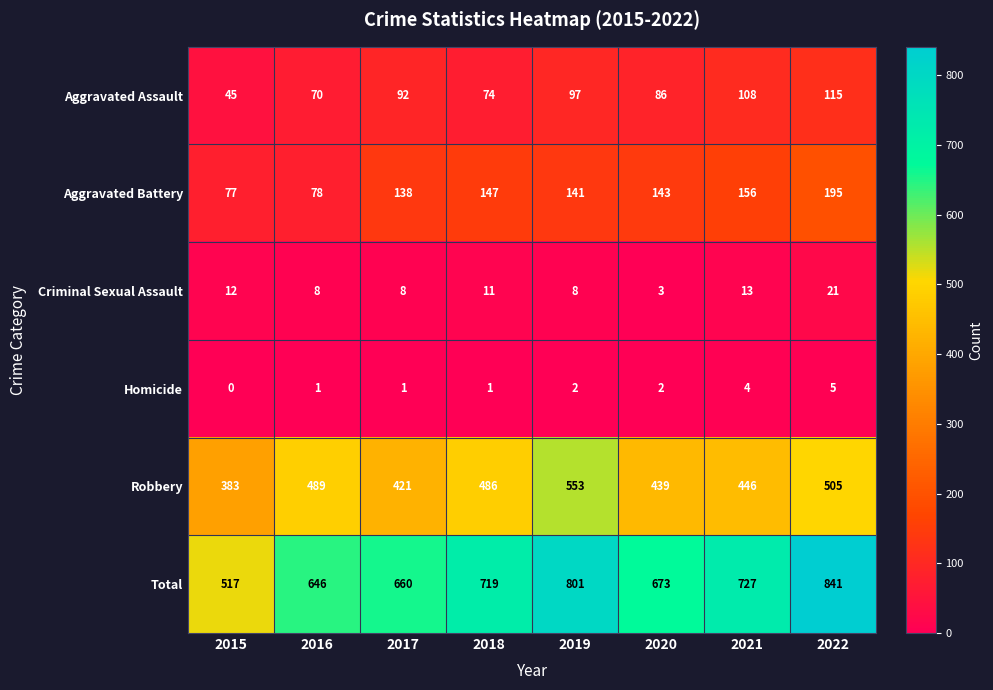

Which series changed the most between 2016 and 2022?

Total